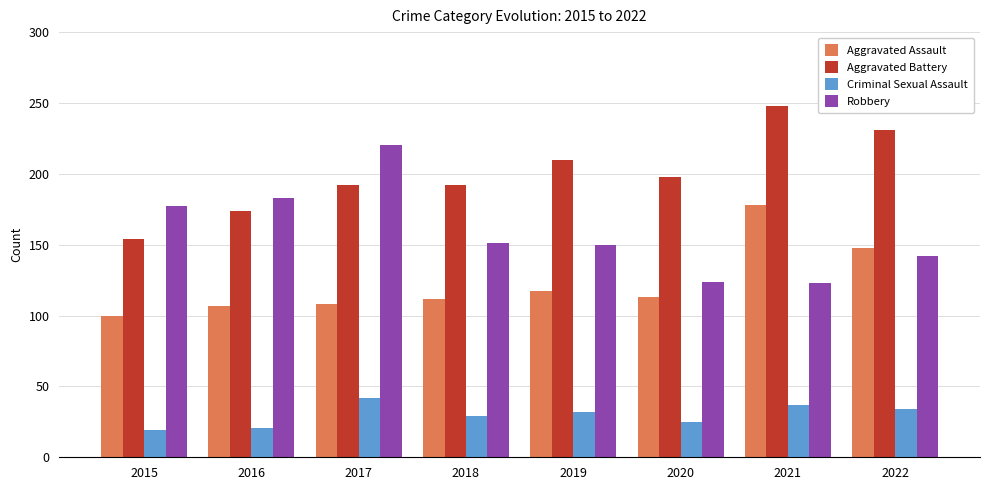

What is the approximate value of Aggravated Battery at 2022, to the nearest 10?

230